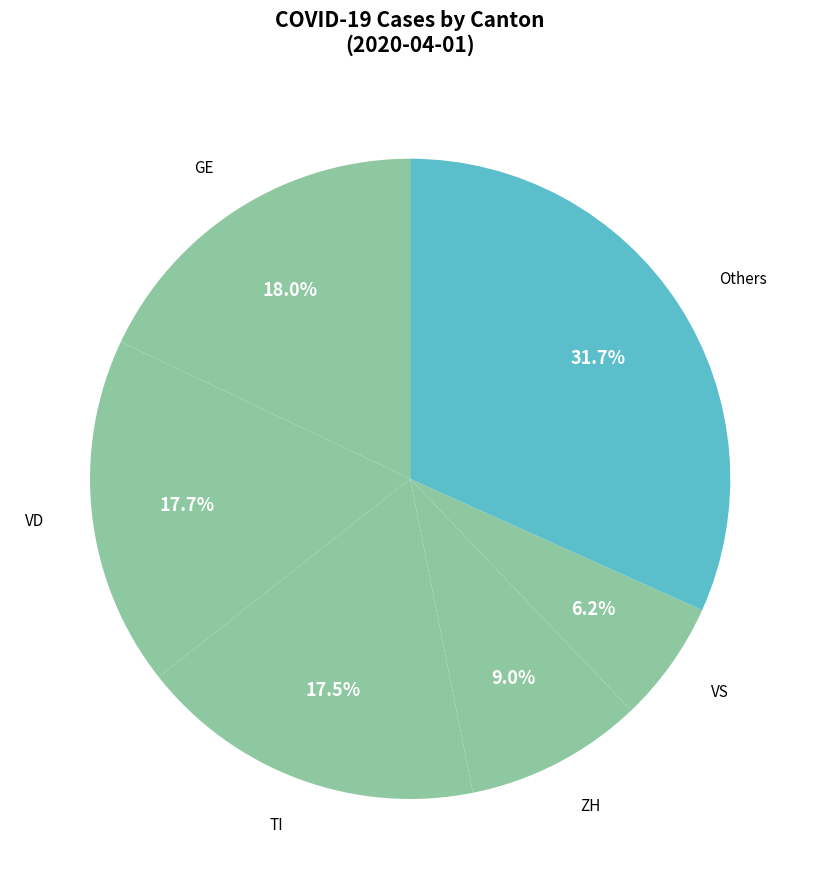

Count the number of slices in the pie.

6